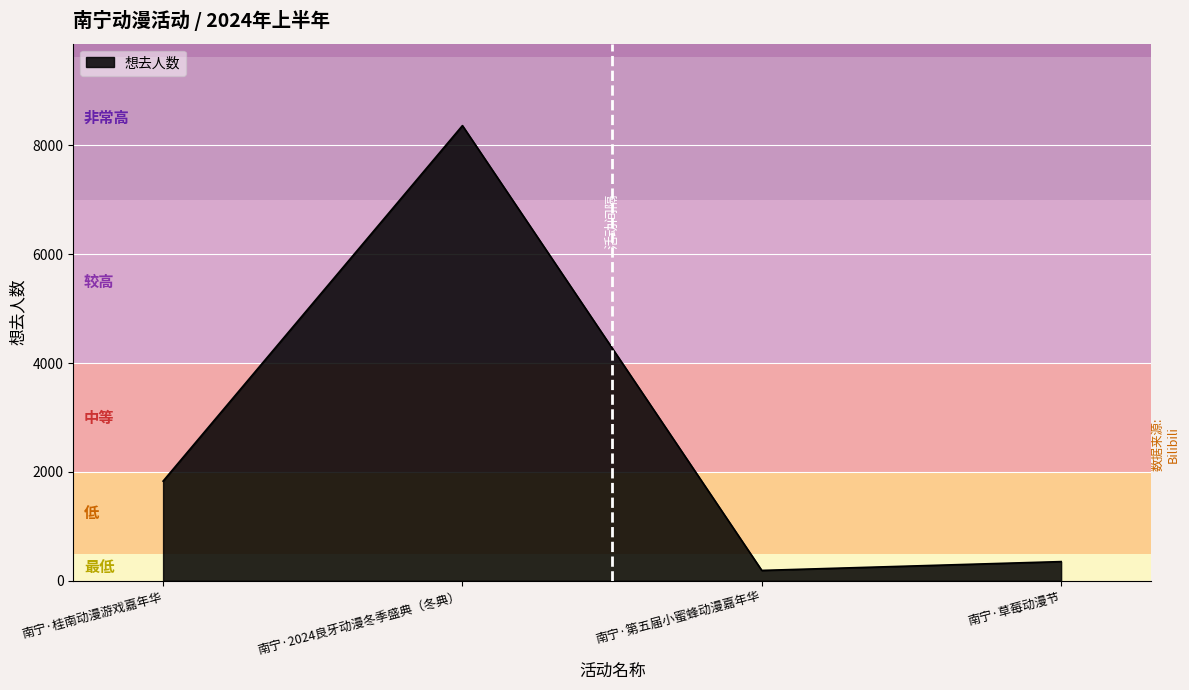

Count the number of data series in this chart.

1